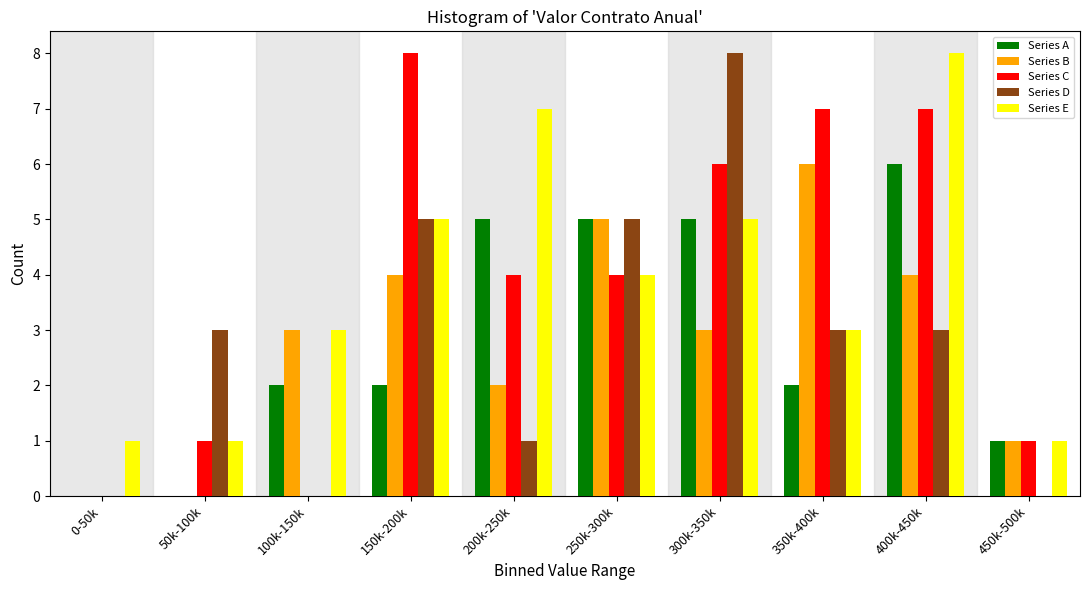

What is the sum of all Series C values?

38